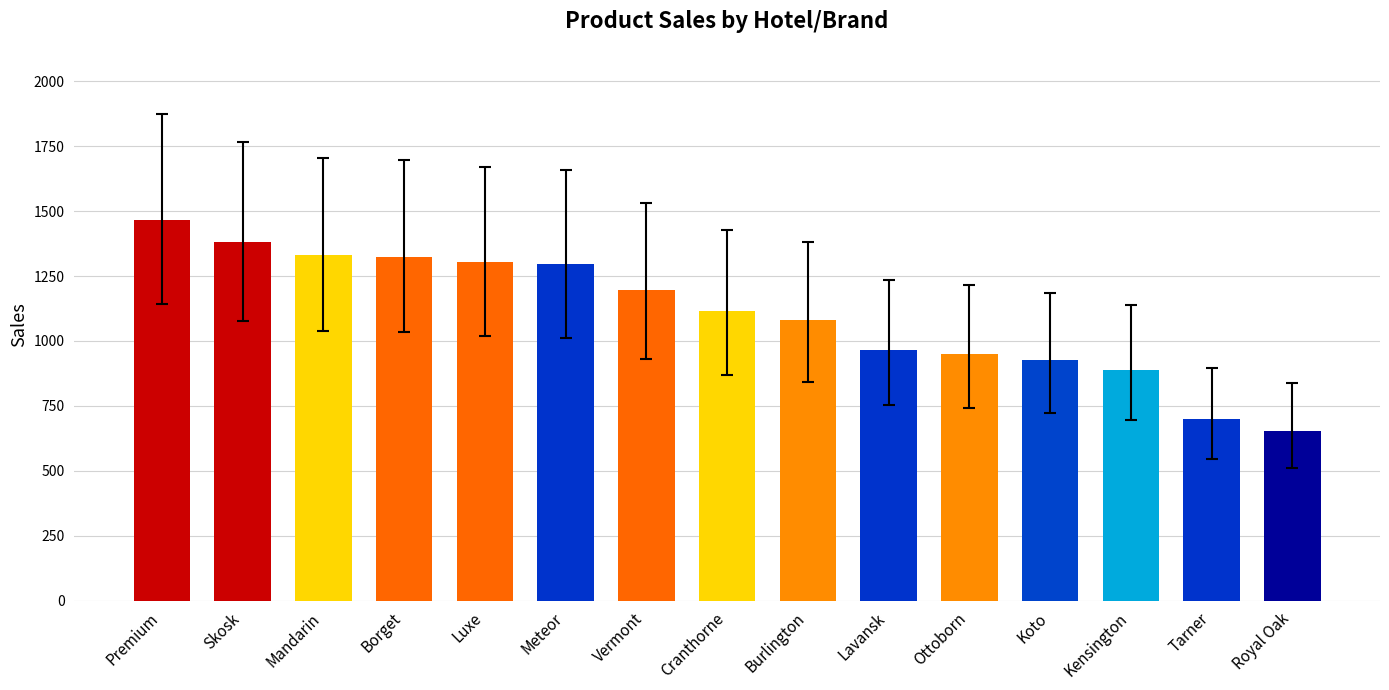

What is the smallest value displayed?

655